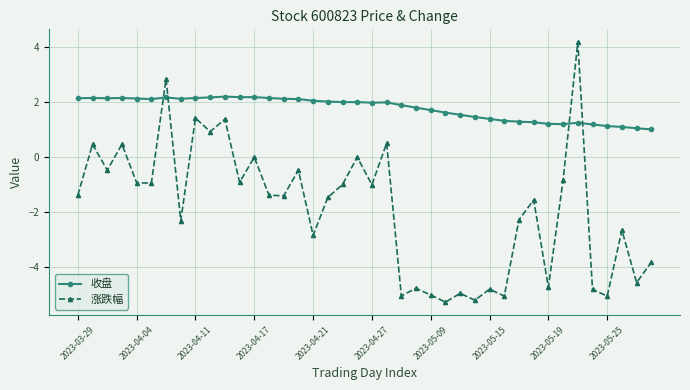

Which series has the largest total across all categories?

收盘